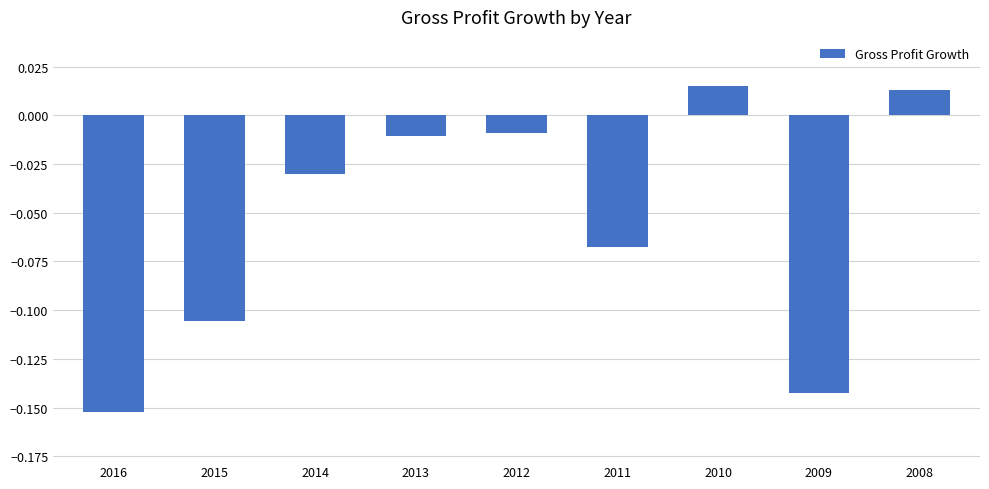

Is it true that the value at 2016 is -0.1?

False